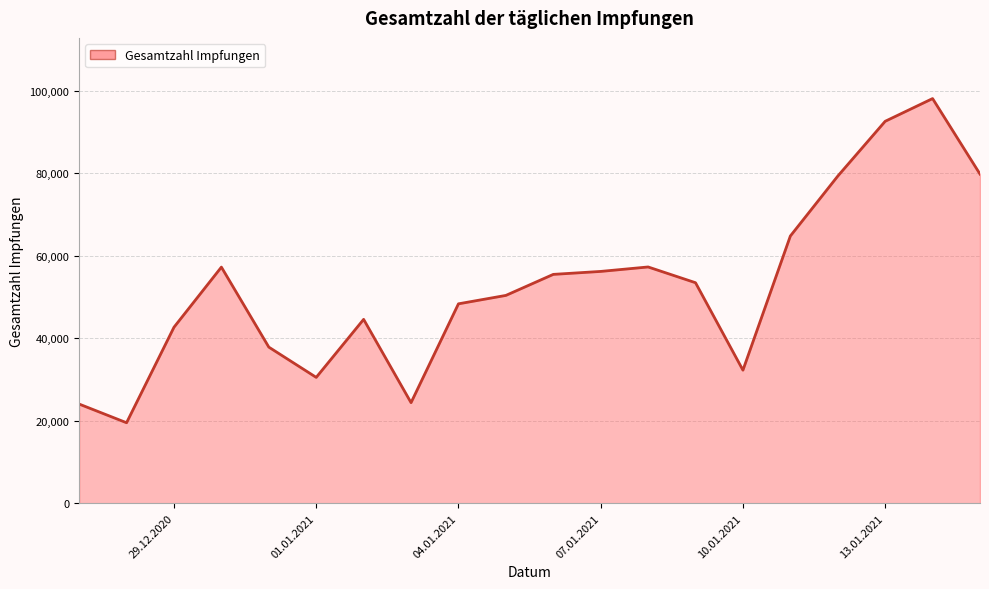

What is the difference between the maximum and minimum values?

78577